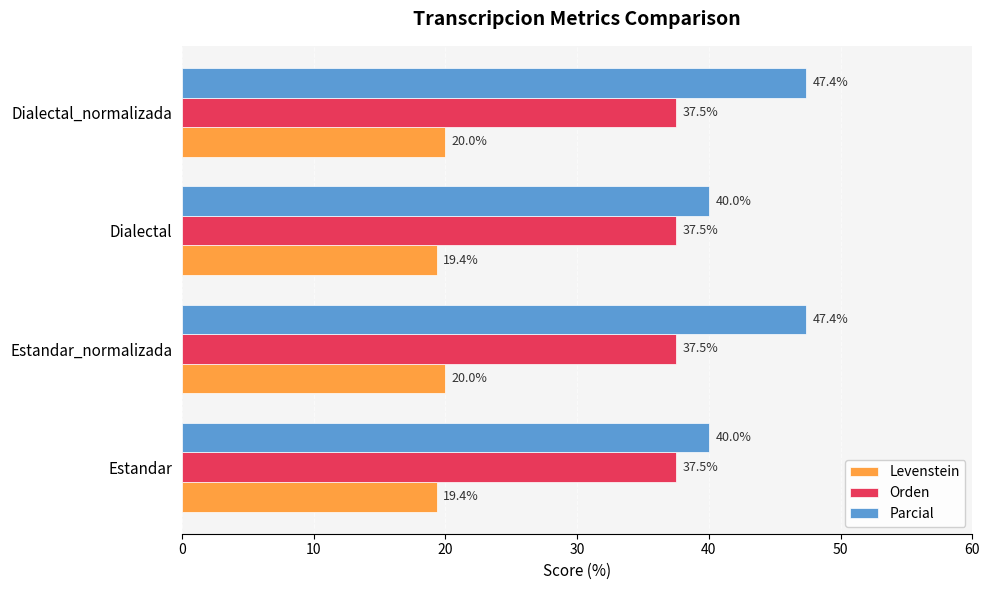

How many series are shown in this chart?

3